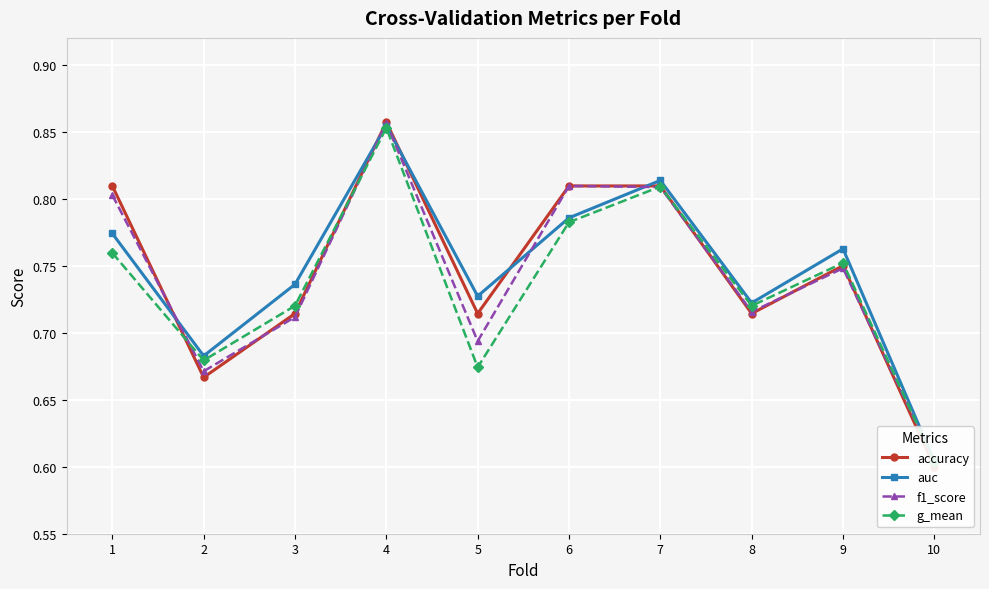

Which series has the largest total across all categories?

auc